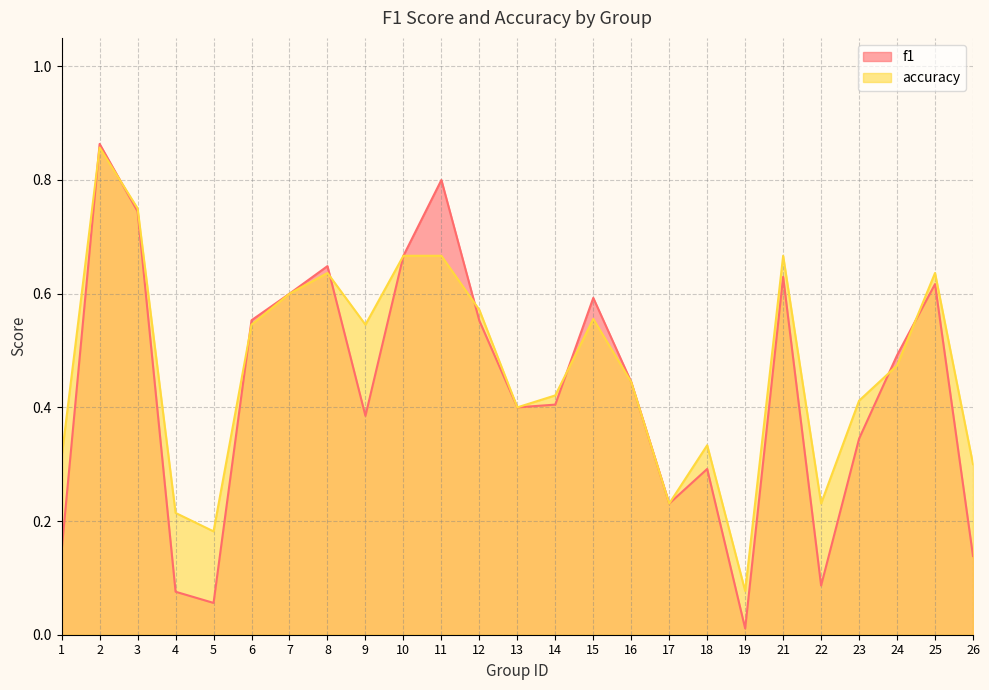

What is the value of the f1 point at the 11th from the left?

0.8